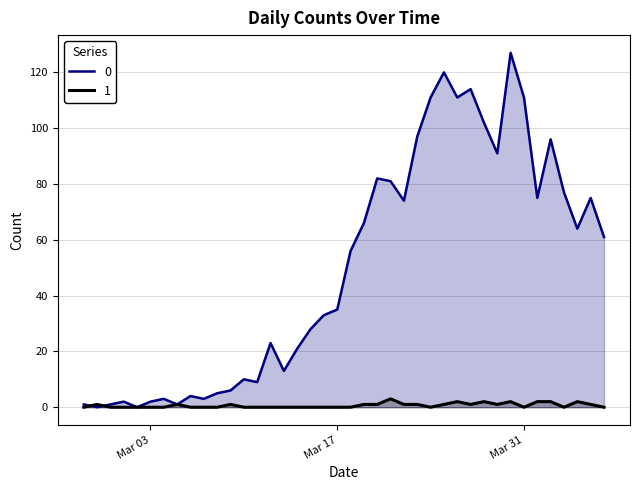

What is the label of the 28th point from the right?

2020-03-10